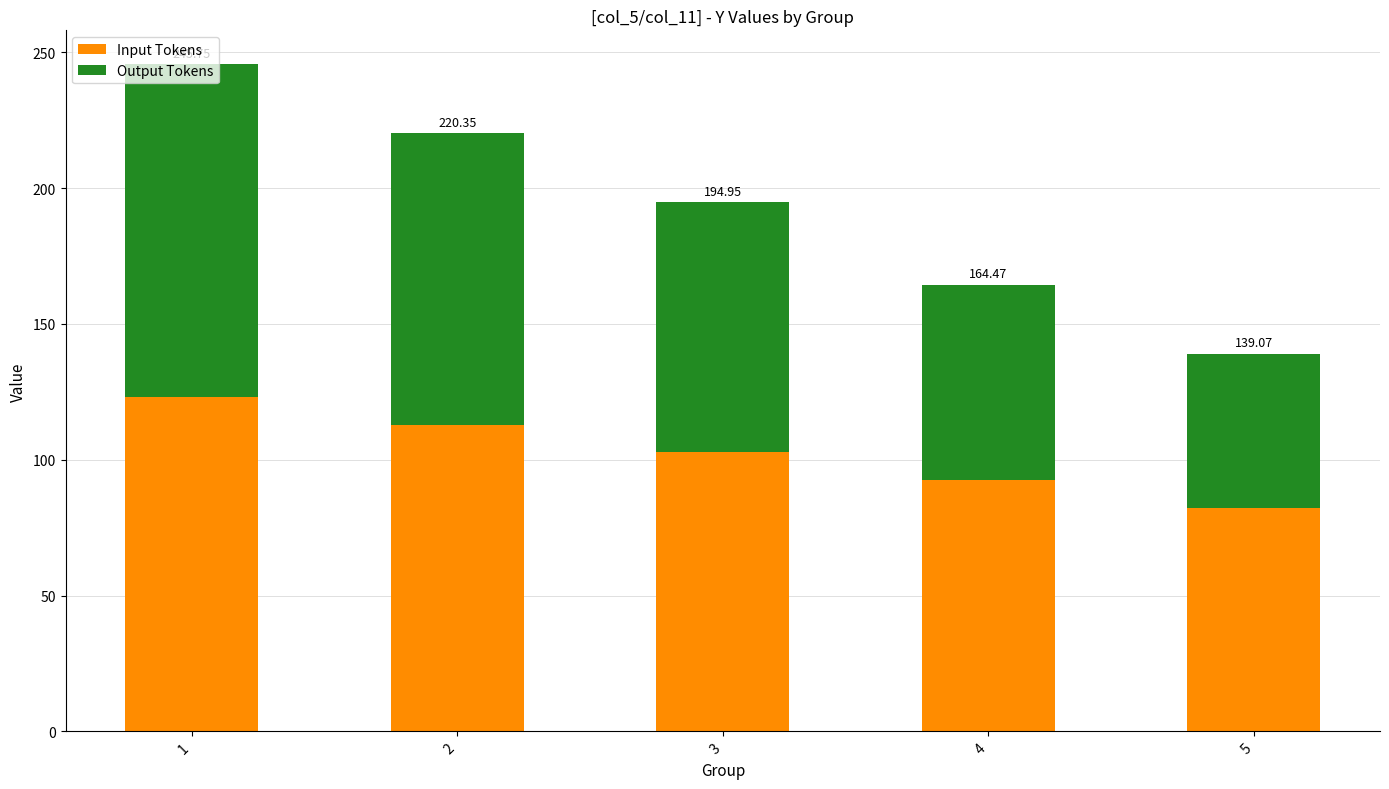

Are the bars horizontal?

No